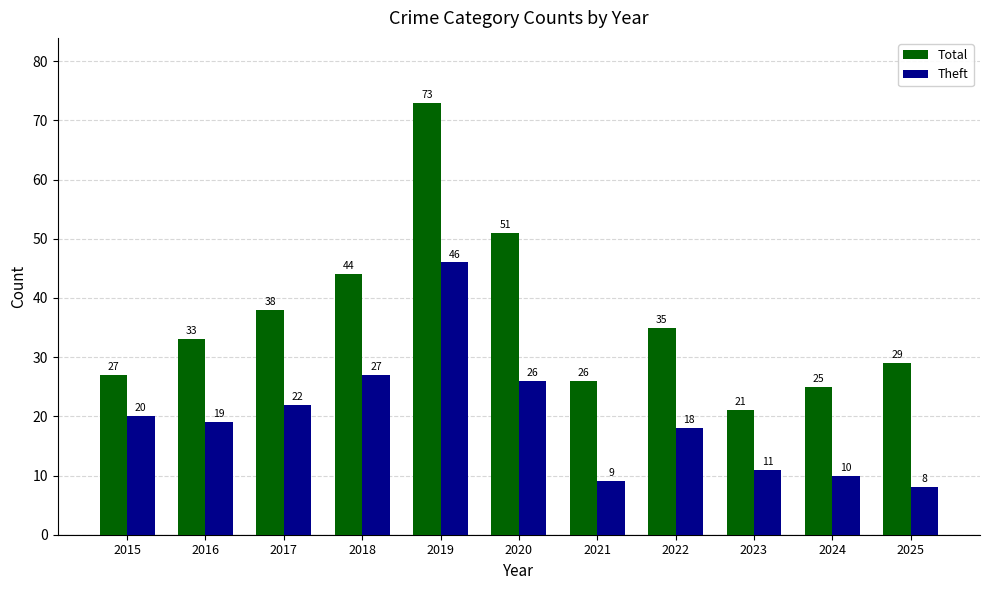

Where does the Theft series first go above 19?

2015